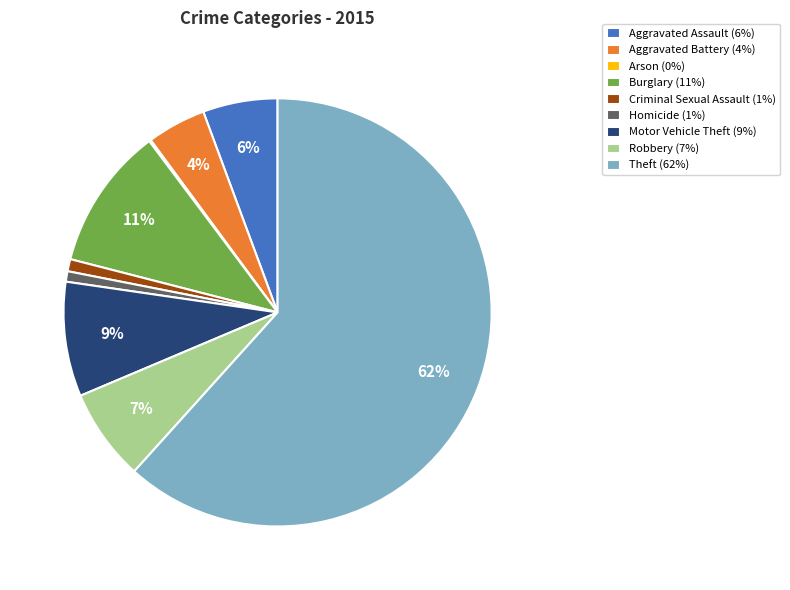

Which has a higher value, Motor Vehicle Theft (9%) or Criminal Sexual Assault (1%)?

Motor Vehicle Theft (9%)